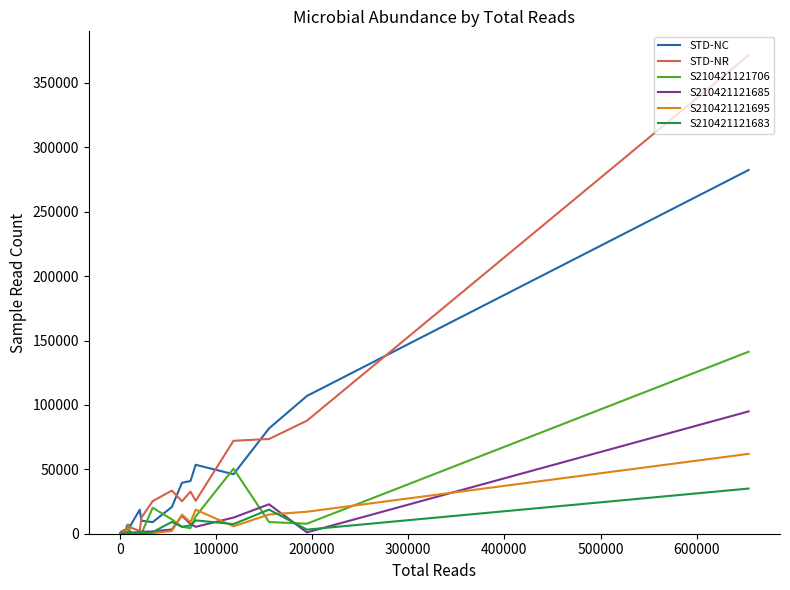

At how many categories does at least one series exceed 14423?

10